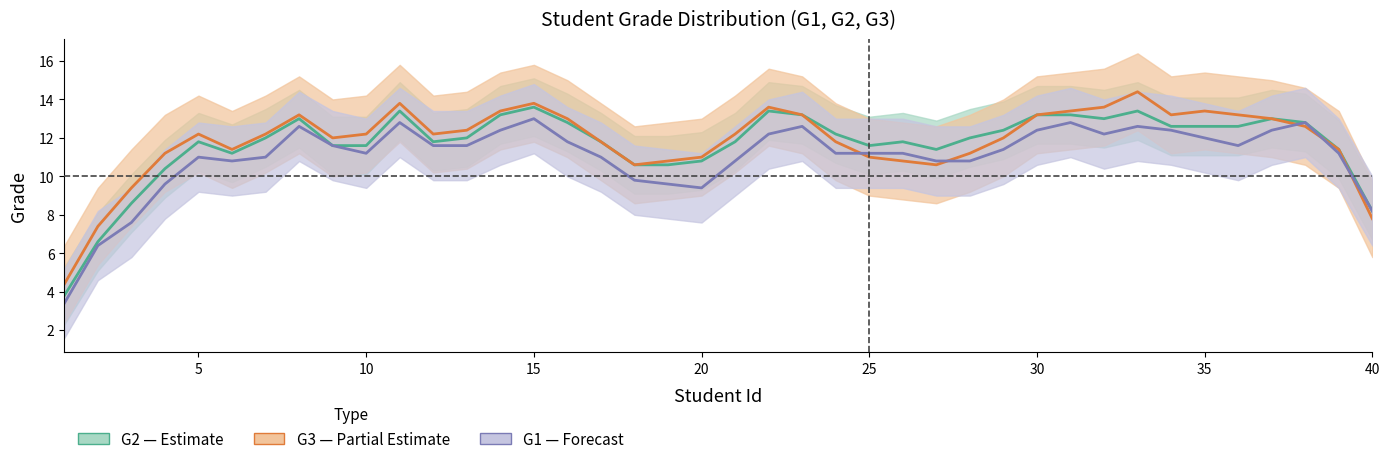

True or false: G3 (Partial Estimate) has more than 1 interior local peaks.

True